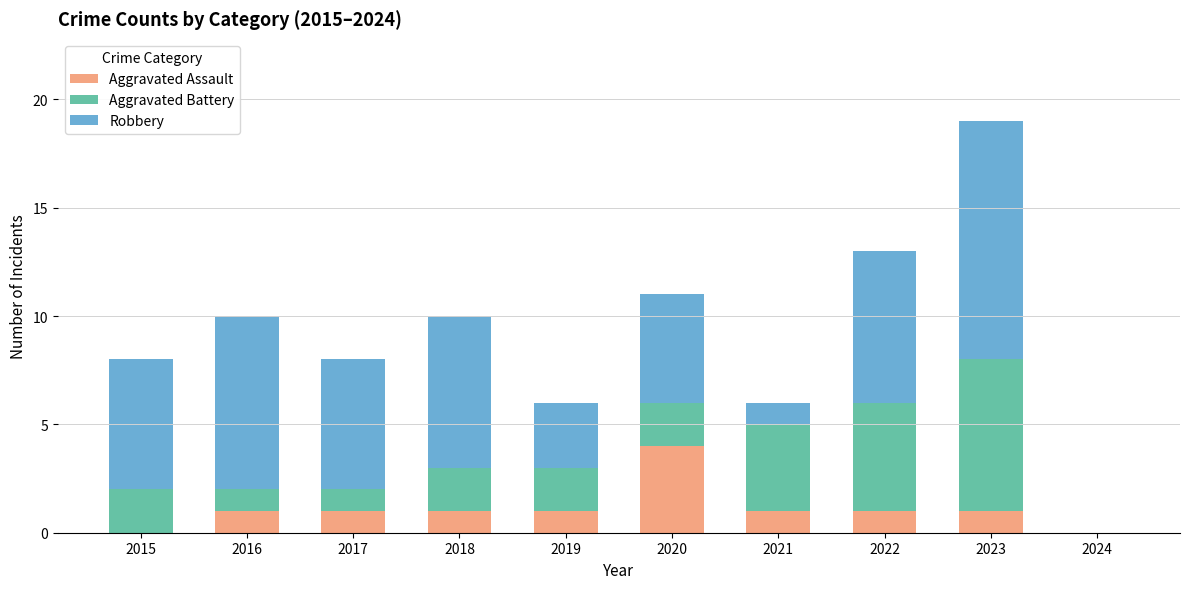

Reading left to right, list the values for the Aggravated Assault series.

2015=0	2016=1	2017=1	2018=1	2019=1	2020=4	2021=1	2022=1	2023=1	2024=0